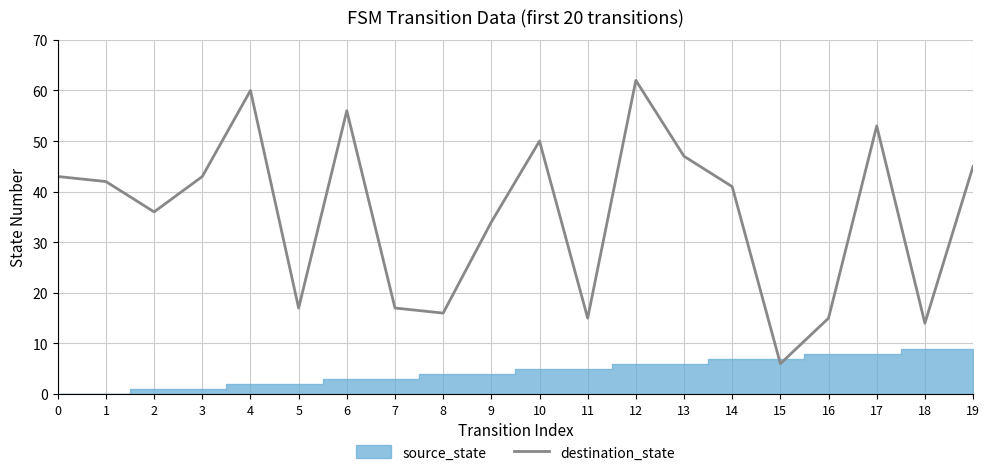

The value at 13 is 47. True or false?

True